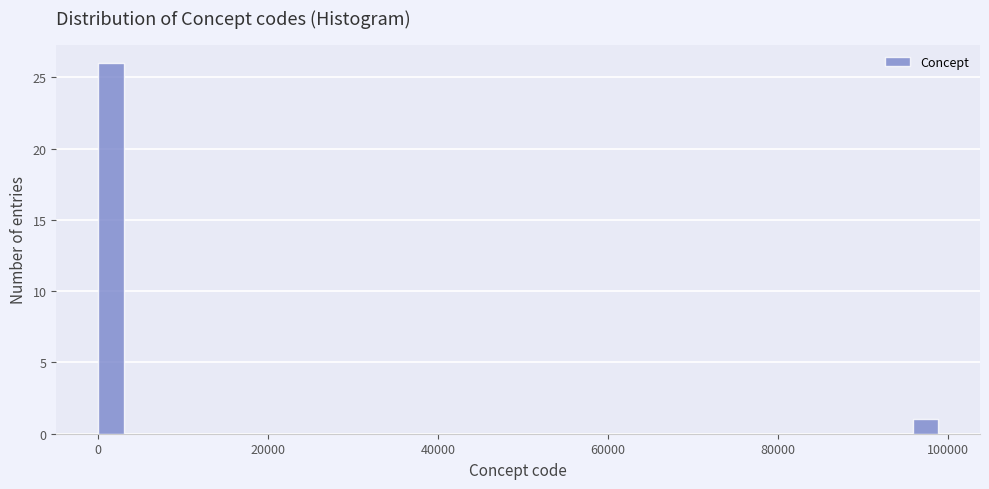

Read against the x-axis, roughly where is the centre of the tallest bar?

2000